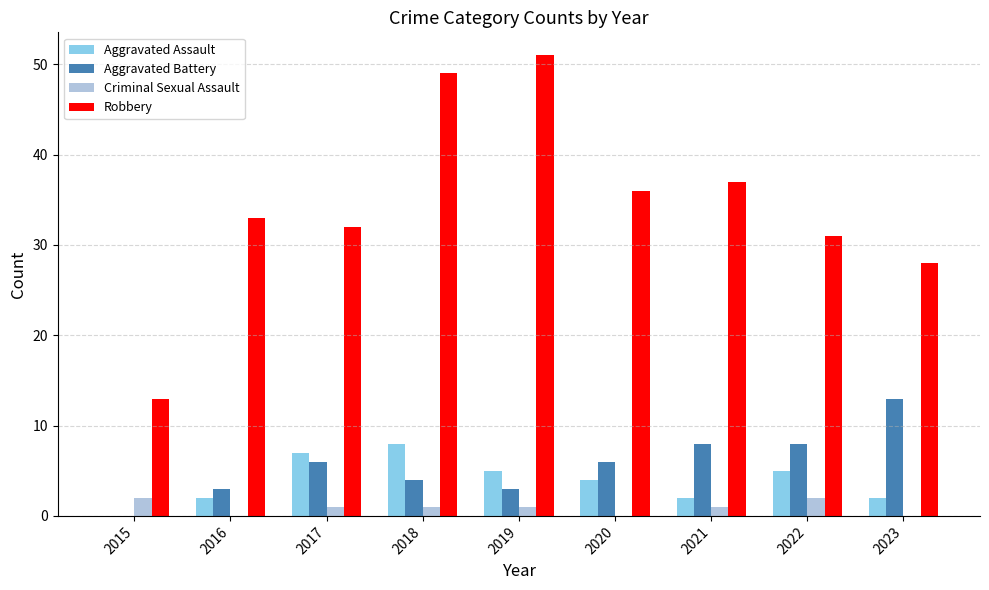

How many data points does each series have?

9